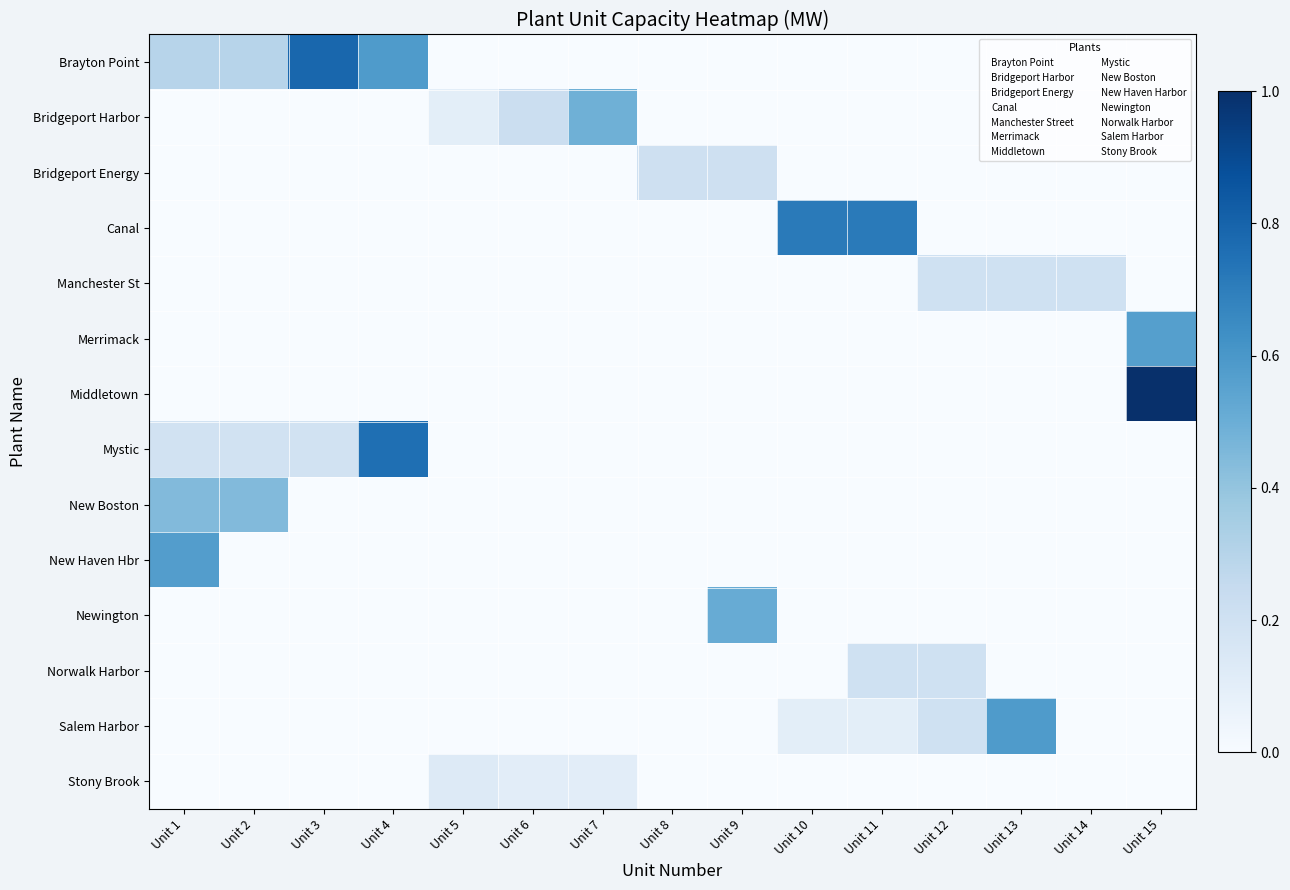

At which category is the sum across all series the highest?

Unit 15